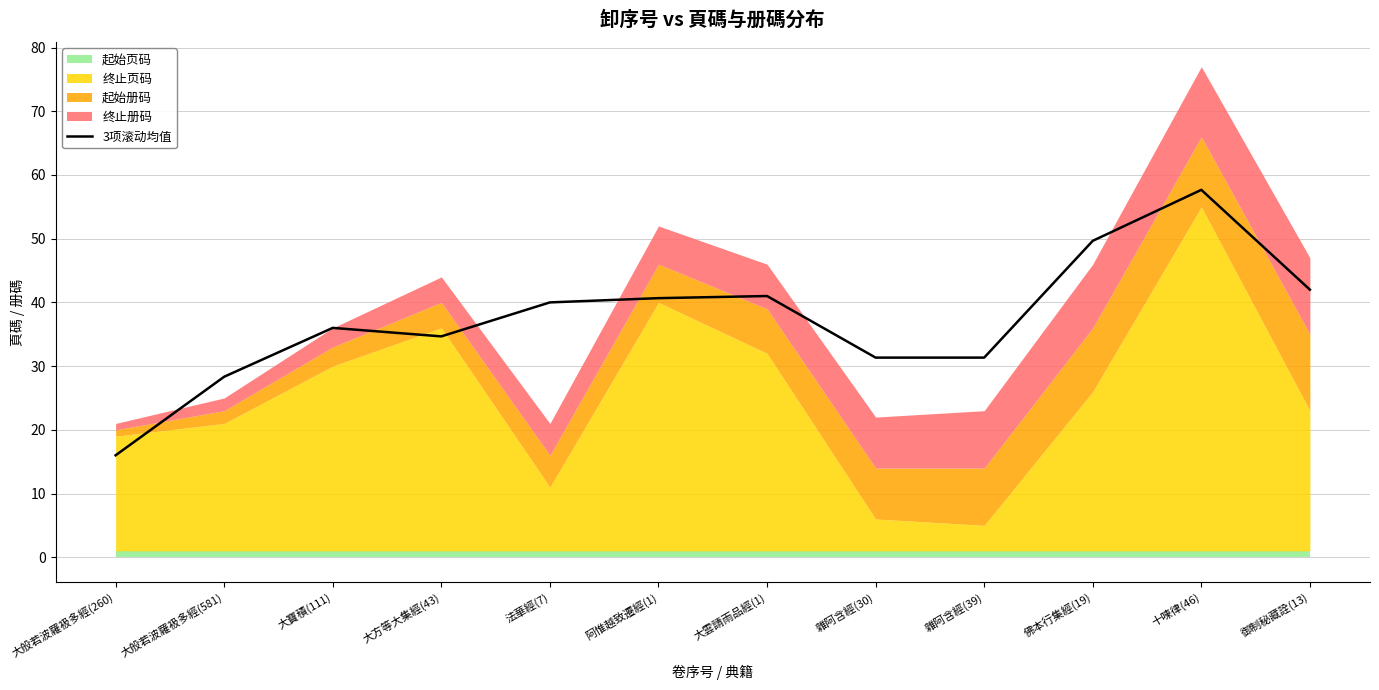

Reading left to right, list all the values displayed in this chart.

16.0	28.3	36.0	34.7	40.0	40.7	41.0	31.3	31.3	49.7	57.7	42.0